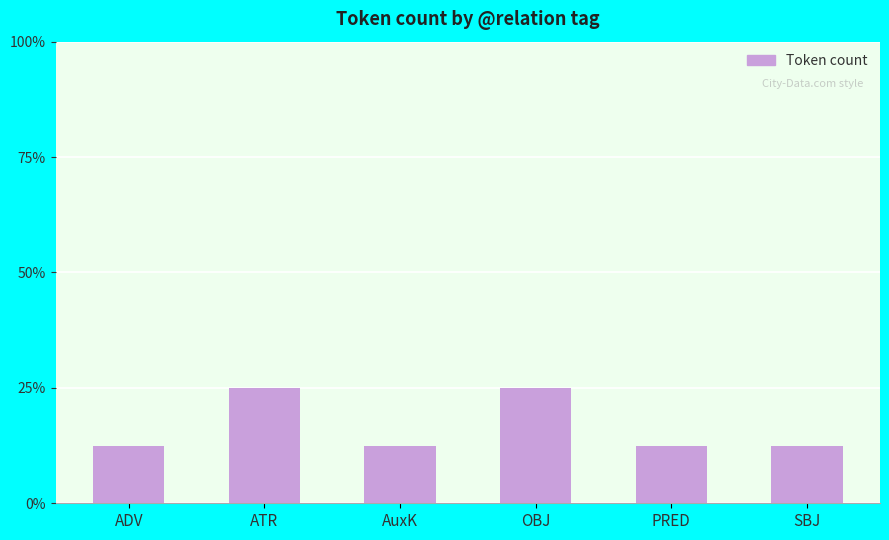

What position from the right is SBJ?

1